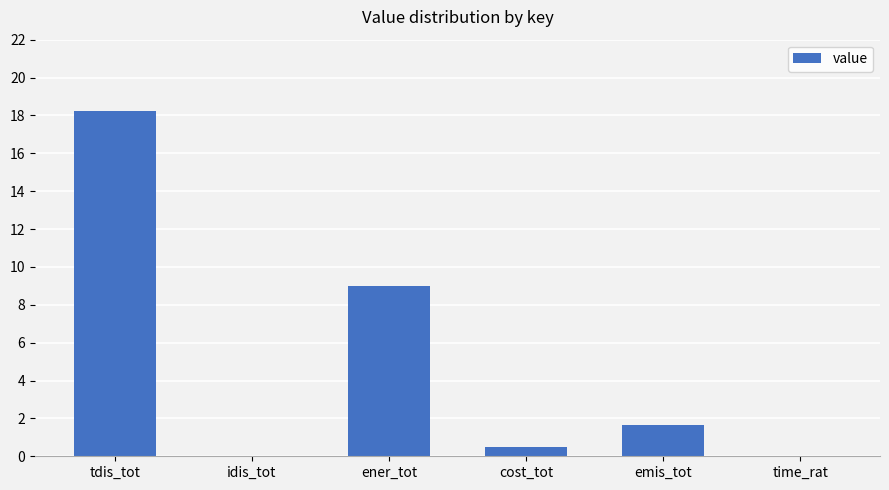

Are the bars horizontal?

No